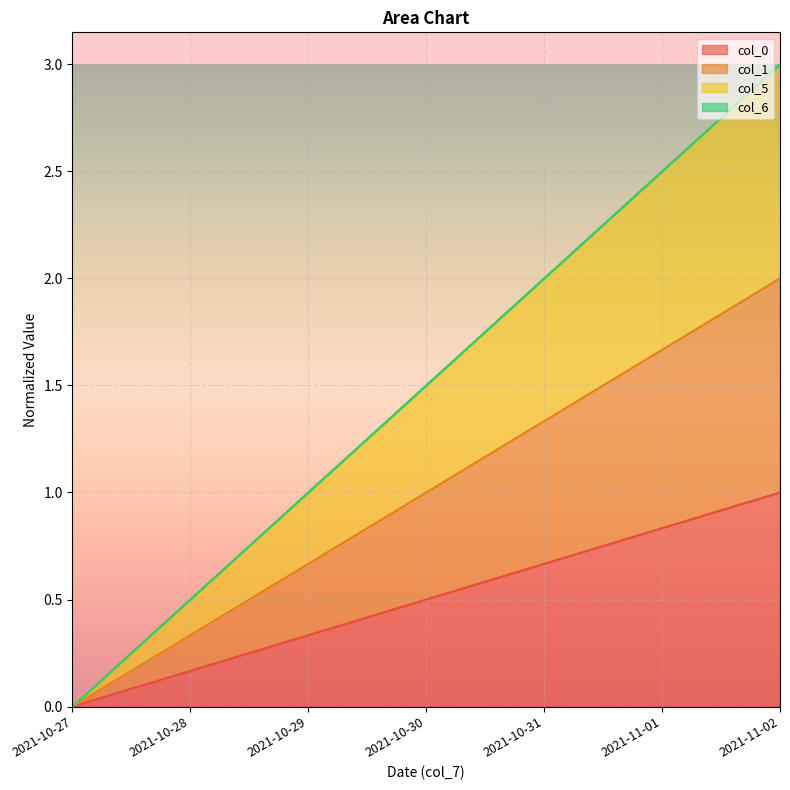

True or false: col_0 and col_1 cross at least once.

False